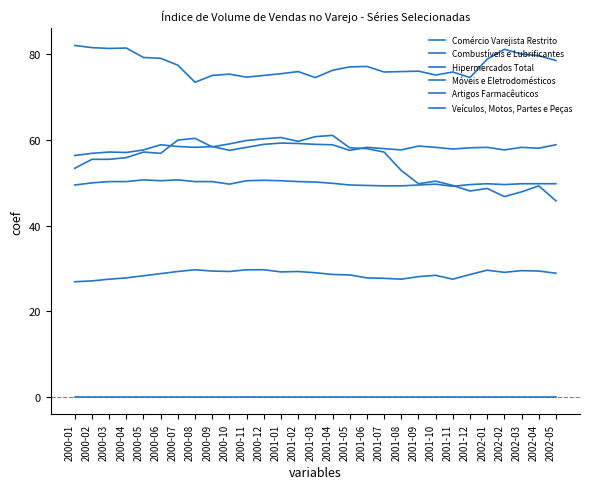

Does the chart have visible grid lines?

No